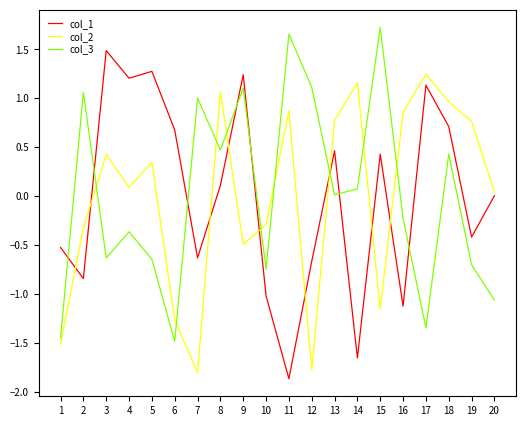

What is the smallest value displayed?

-1.9